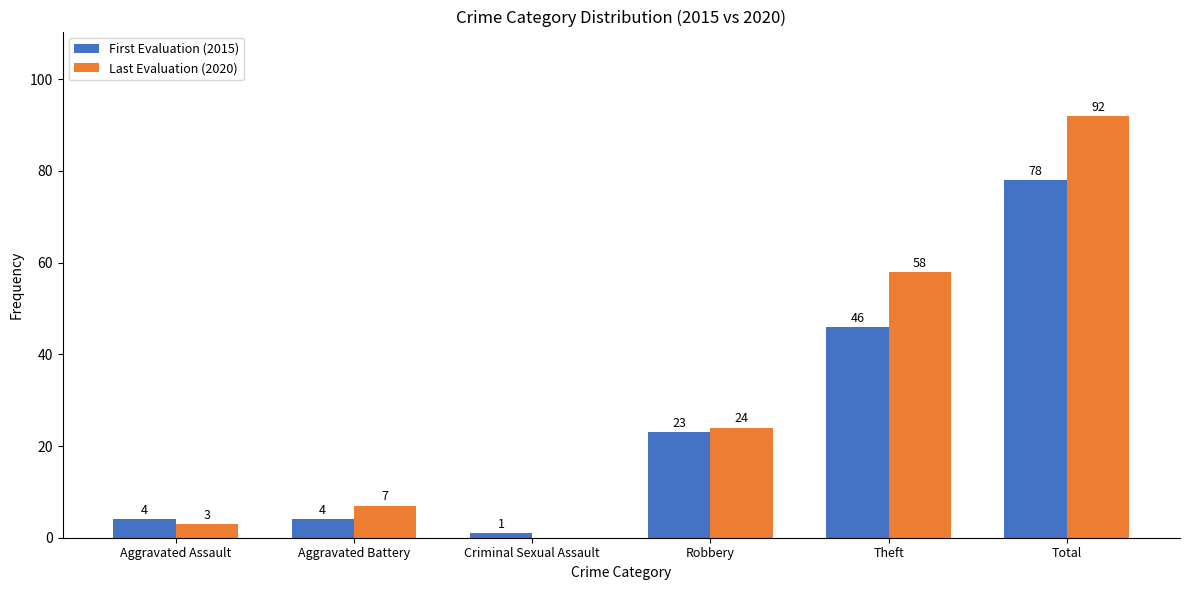

What is the difference between the Last Evaluation (2020) values at Total and Aggravated Battery?

85